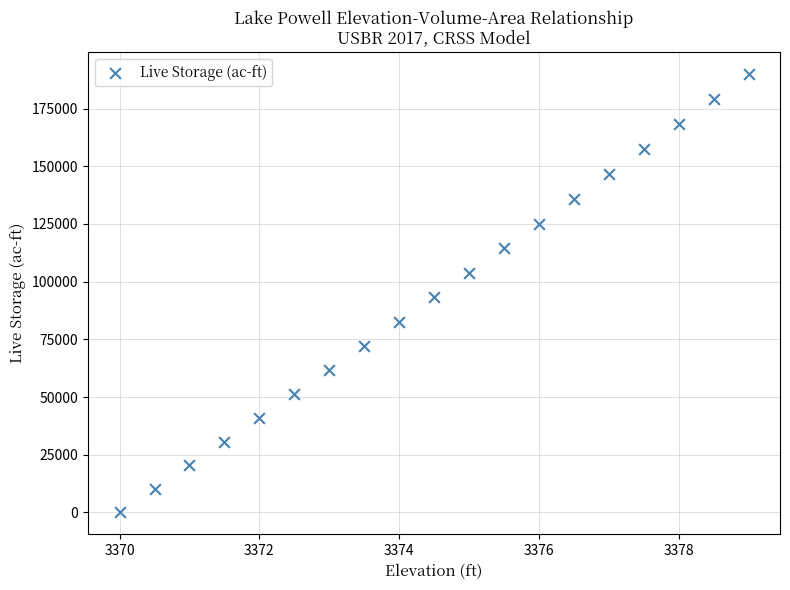

What is the range of X values (max minus min)?

9.0